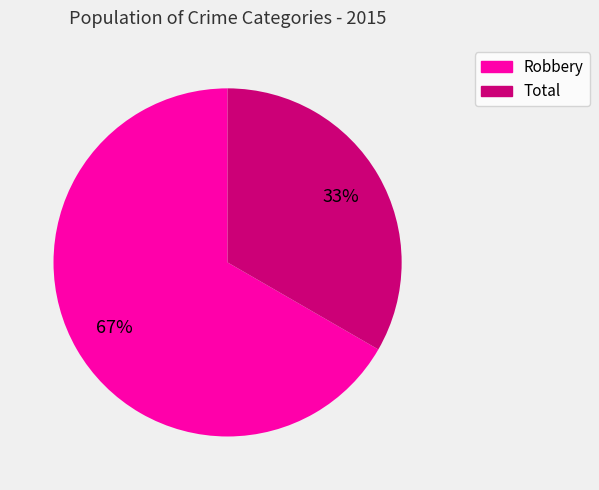

To the nearest percent, what is the average slice percentage?

50%